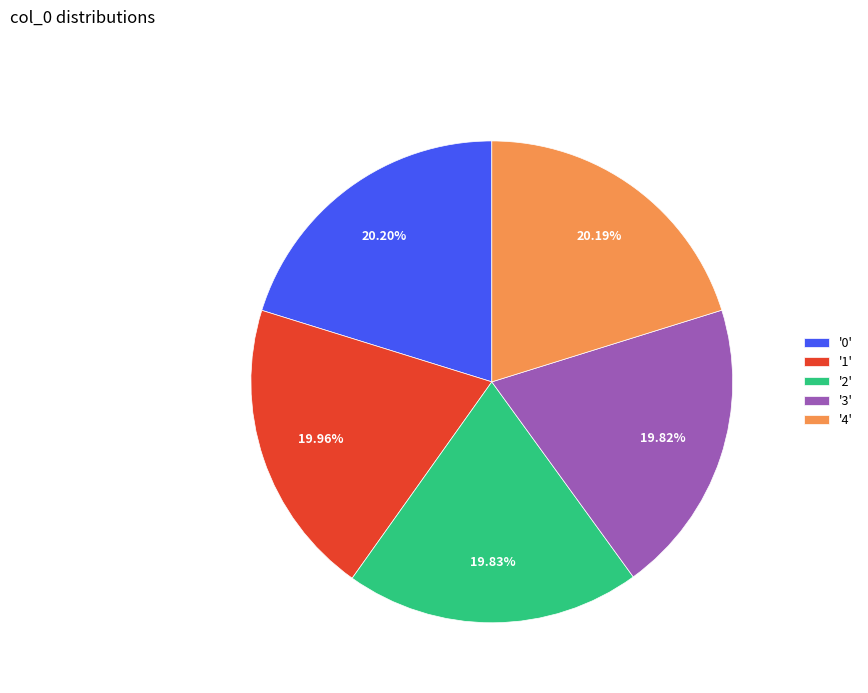

Is there a majority slice in this chart?

No